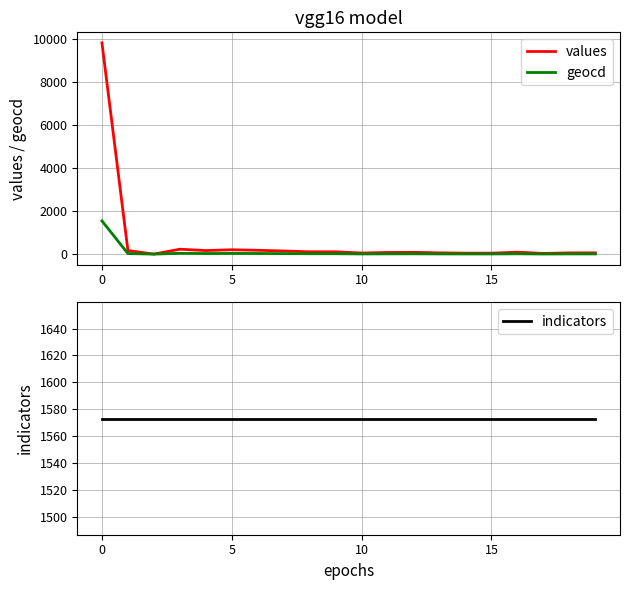

The value of geocd at 0 is 2167. True or false?

False